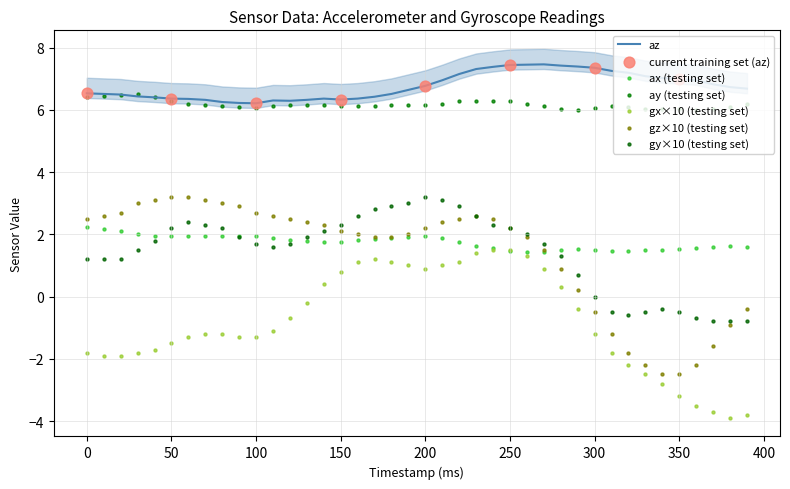

Which series contains the highest Y value?

az